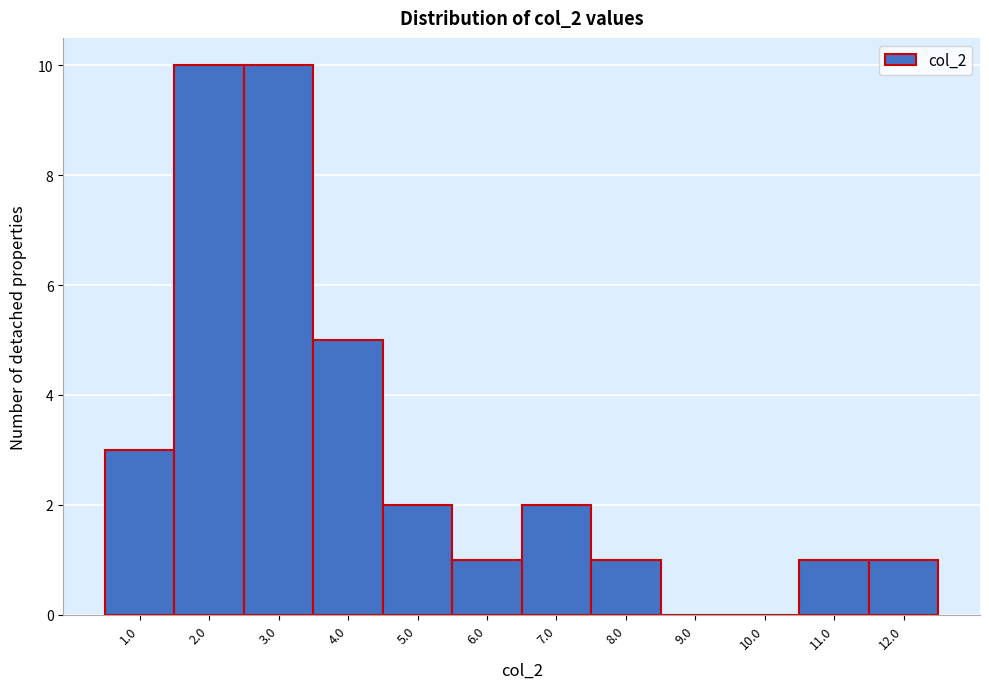

Reading left to right, transcribe this chart: for each bar, give the range it covers on the x-axis and its height. The values are not printed on the chart, so give them approximately, as read against the axis.

0.5 to 1.5: 3
1.5 to 2.5: 10
2.5 to 3.5: 10
3.5 to 4.5: 5
4.5 to 5.5: 2
5.5 to 6.5: 1
6.5 to 7.5: 2
7.5 to 8.5: 1
8.5 to 9.5: 0
9.5 to 10.5: 0
10.5 to 11.5: 1
11.5 to 12.5: 1